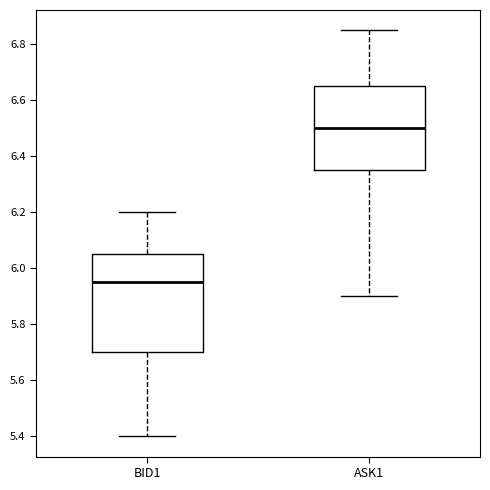

Which box is the tallest, from its lower edge to its upper edge?

BID1